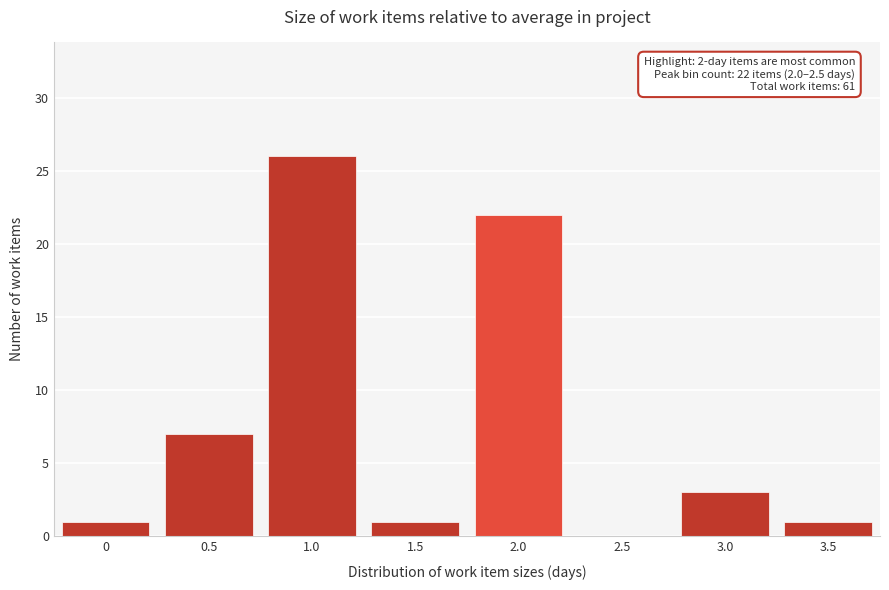

Reading left to right, list all the values displayed in this chart.

0=1	0.5=7	1.0=26	1.5=1	2.0=22	2.5=0	3.0=3	3.5=1